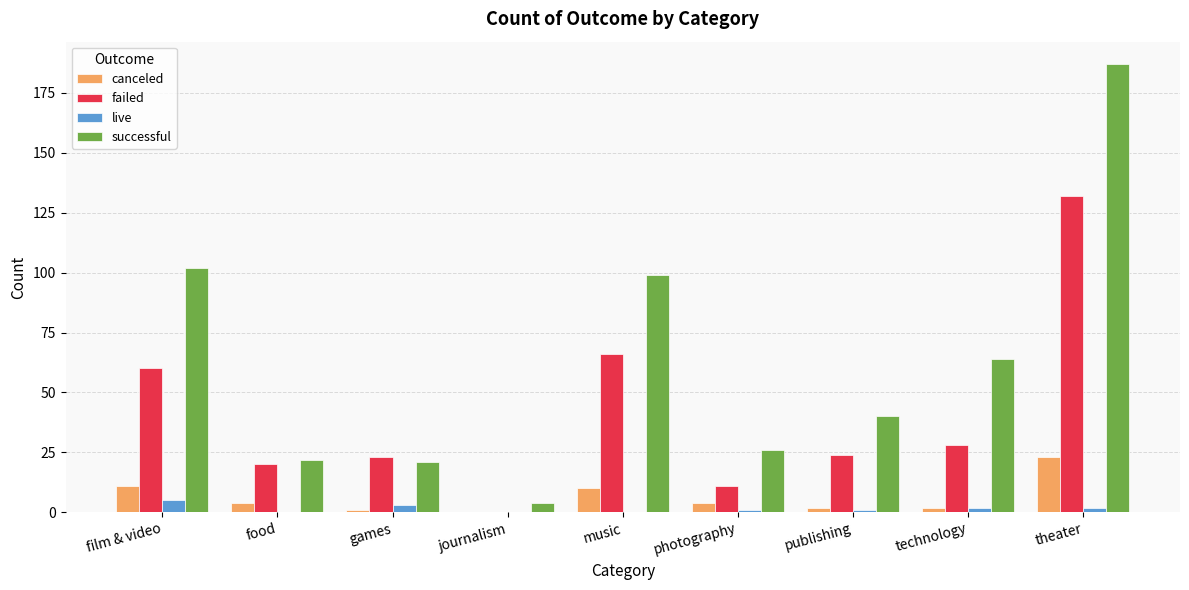

Is it true that failed equals 6 at games?

False